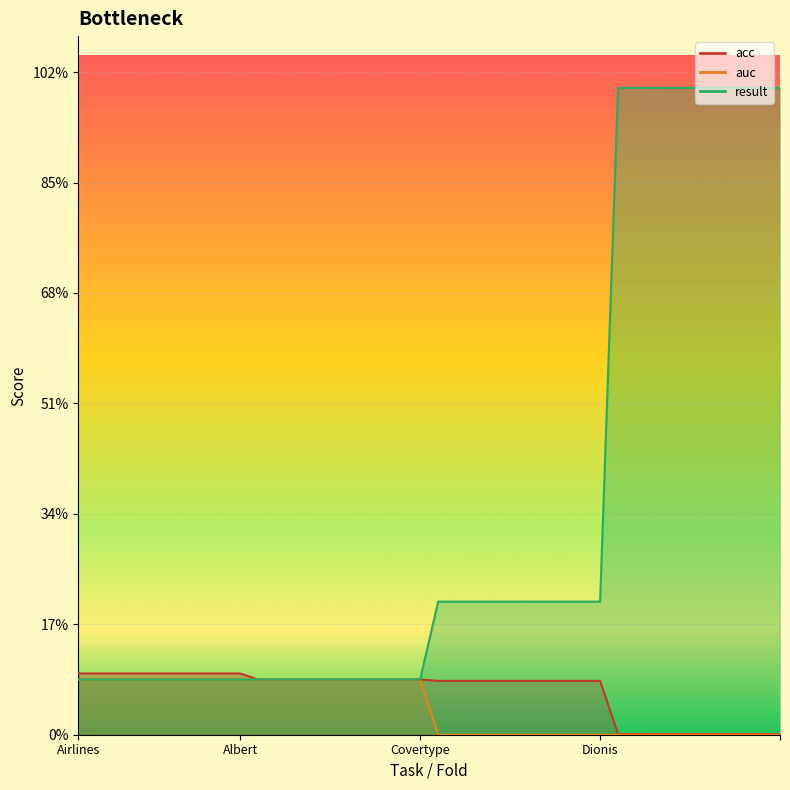

What is the label of the 36th point from the left?

Dionis_5